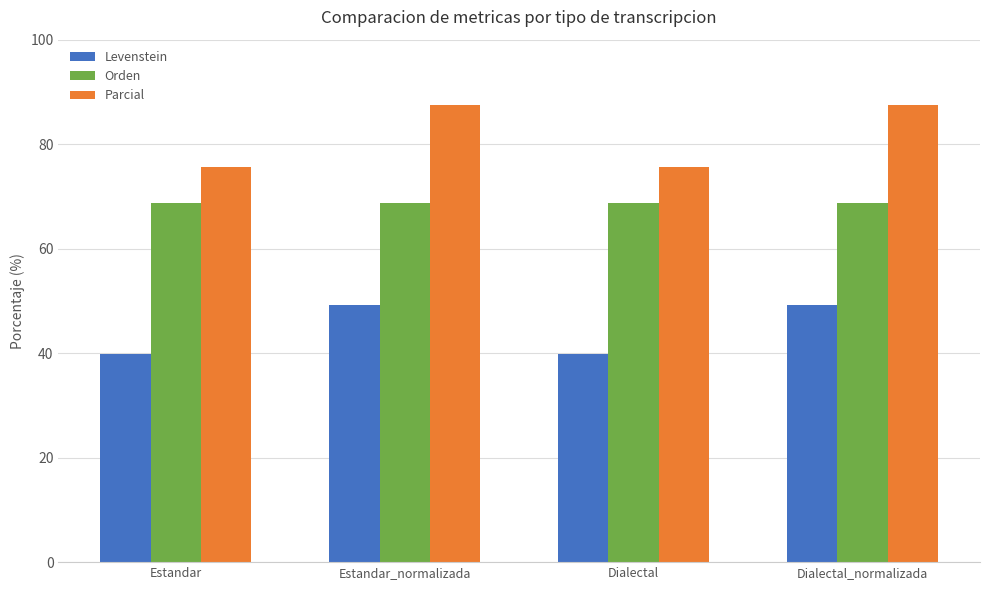

What position from the left is Dialectal?

3